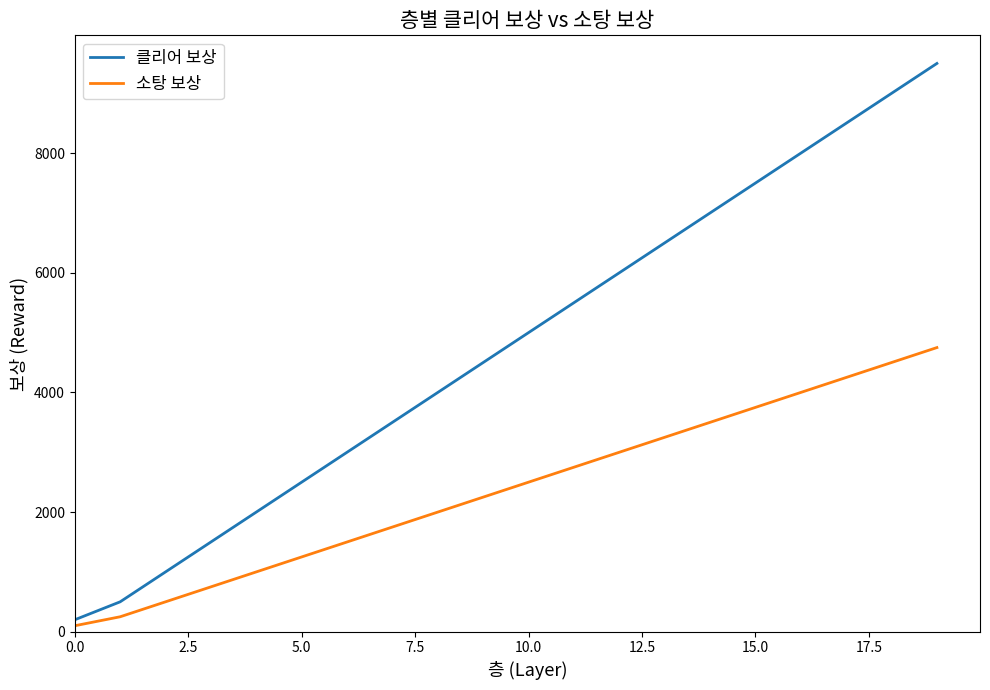

Rank the series by their maximum value, from highest to lowest.

클리어 보상, 소탕 보상